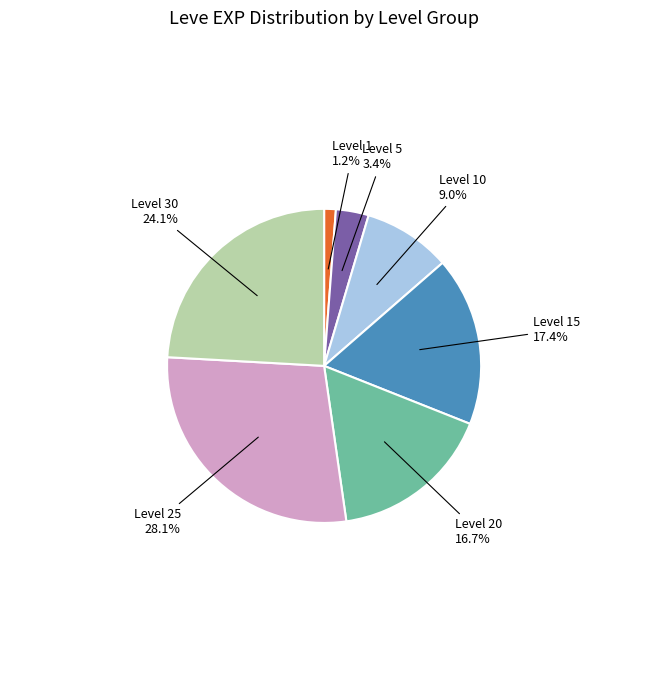

Is there a majority slice in this chart?

No